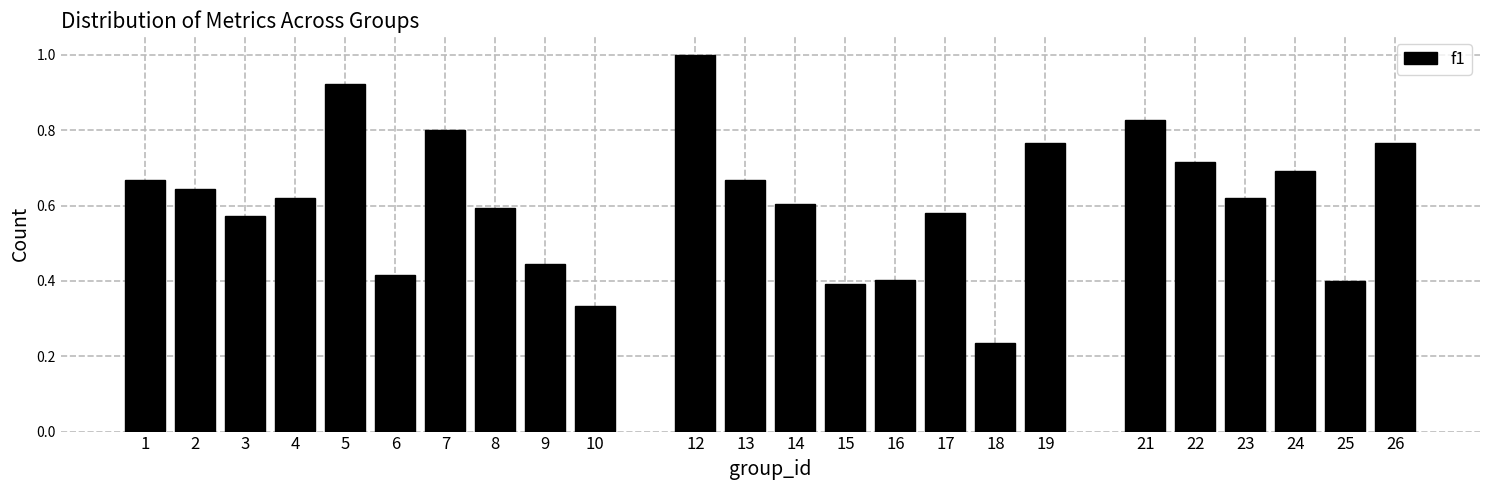

What is the sum of the values at 8 and 26?

1.4